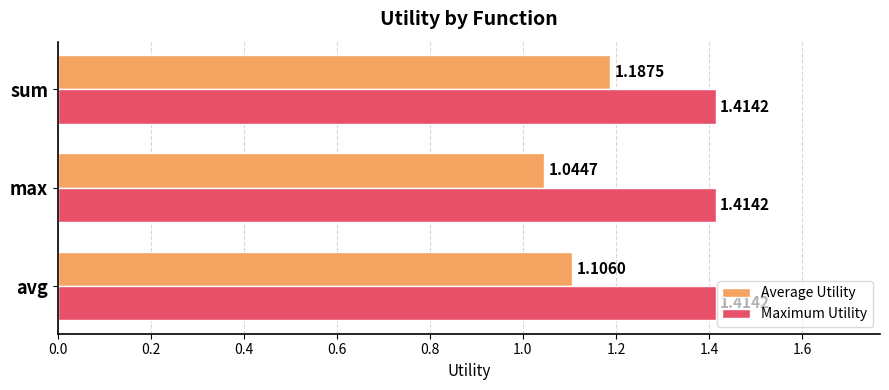

List the series in order of their peak value, highest first.

Maximum Utility, Average Utility